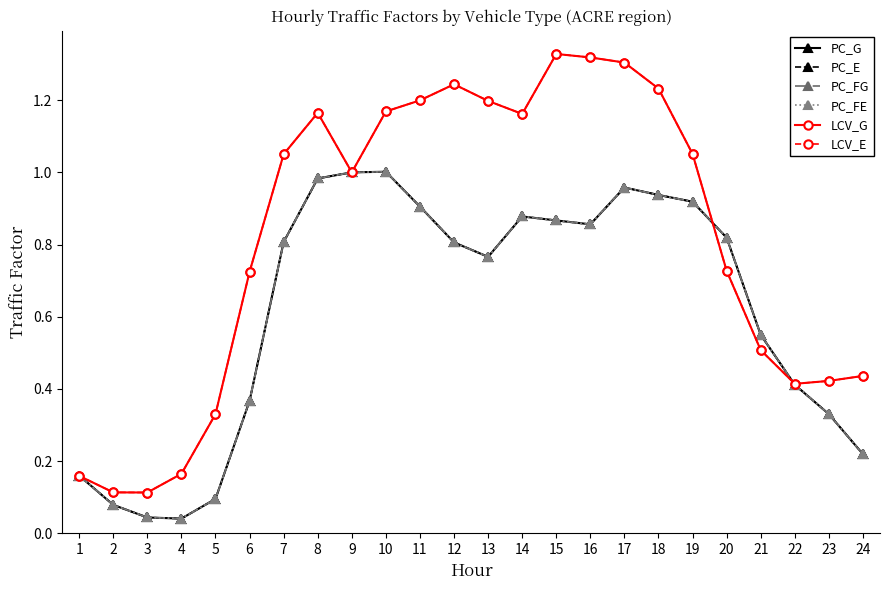

Between 3 and 24, which is larger?

24